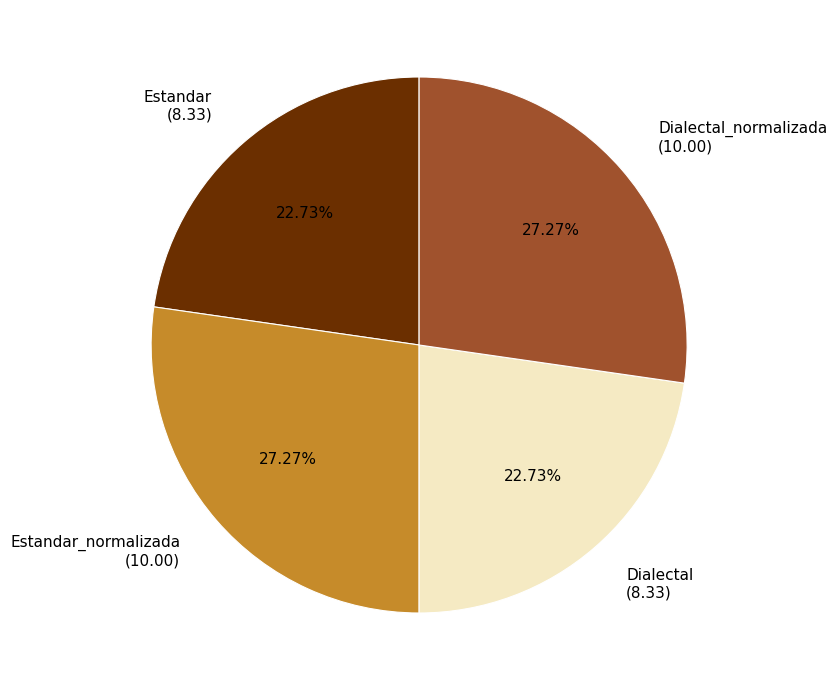

Approximately how many times larger is the value at Estandar (8.33) compared to Dialectal_normalizada (10.00)?

0.8